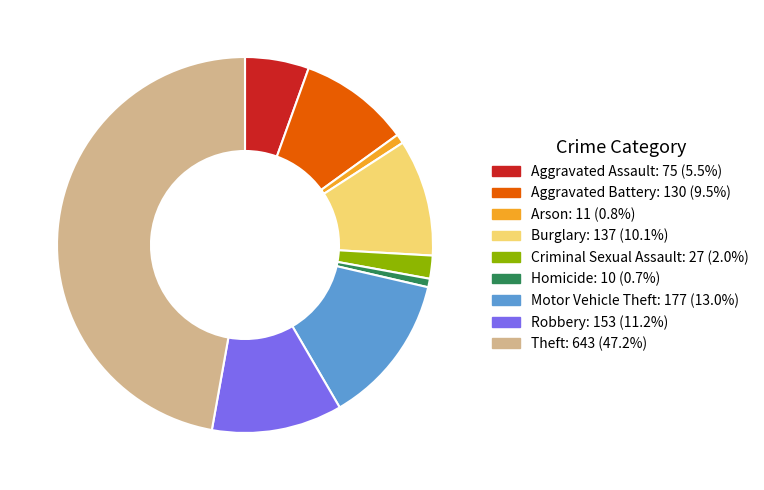

Which category has the biggest portion of the pie?

Theft